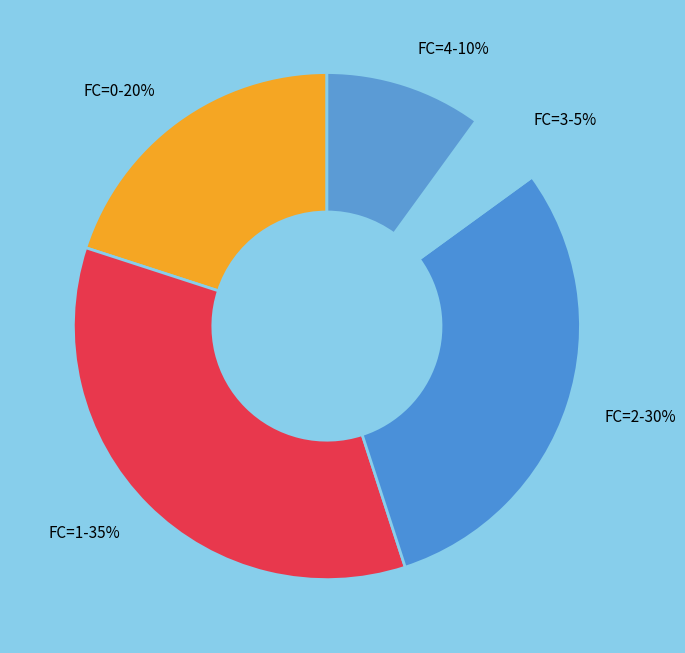

Which slice is the largest?

FC=1